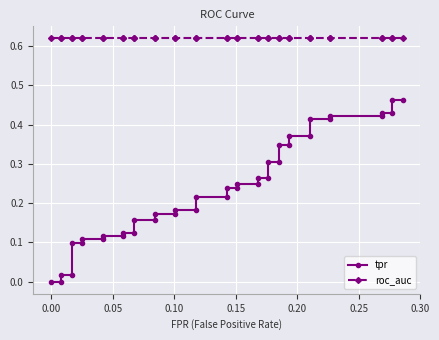

Which series has the widest spread of values?

tpr